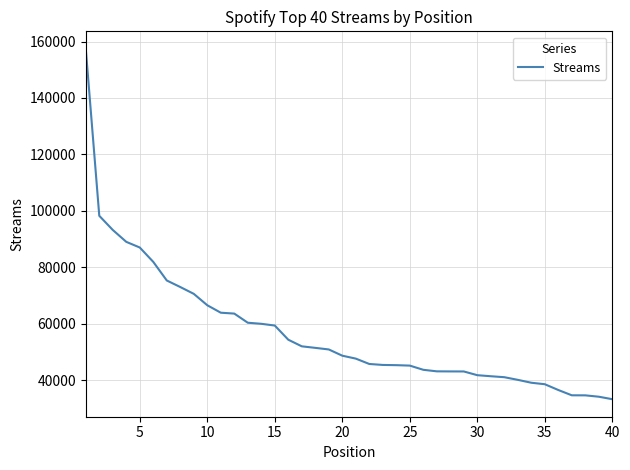

Does the chart display data point markers on the line(s)?

No